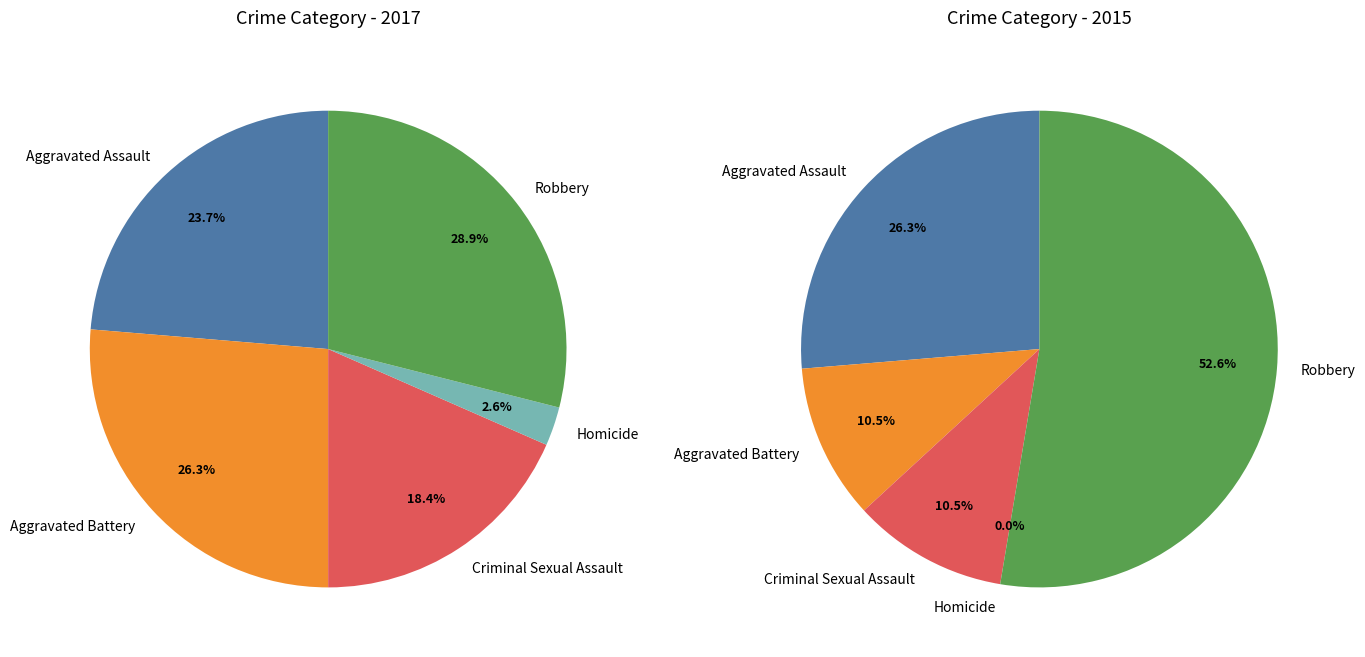

To the nearest percent, what is the difference between the largest and smallest slice percentages?

26%